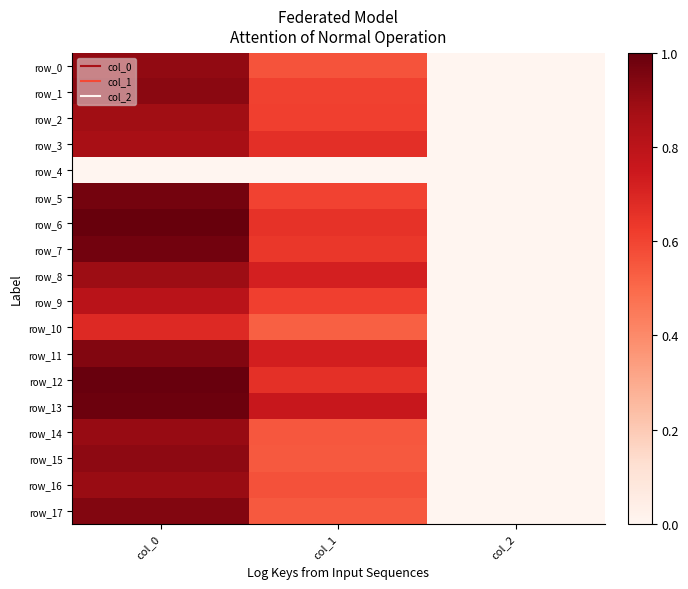

What is the sum of all row_14 values?

1.5